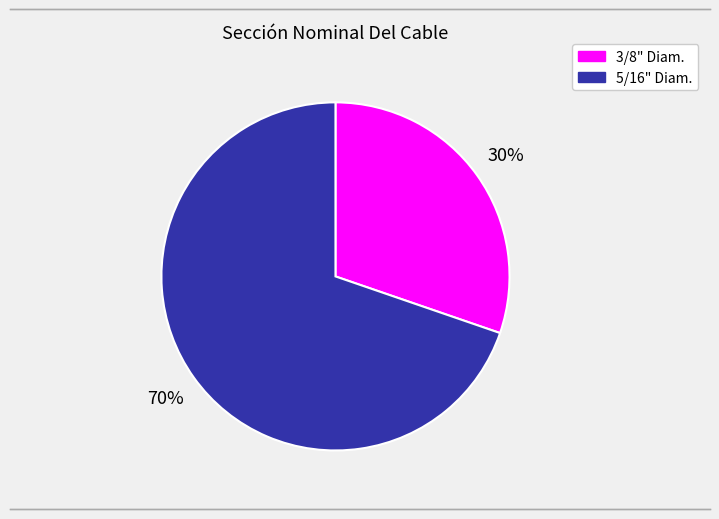

To the nearest percent, what is the average slice percentage?

50%